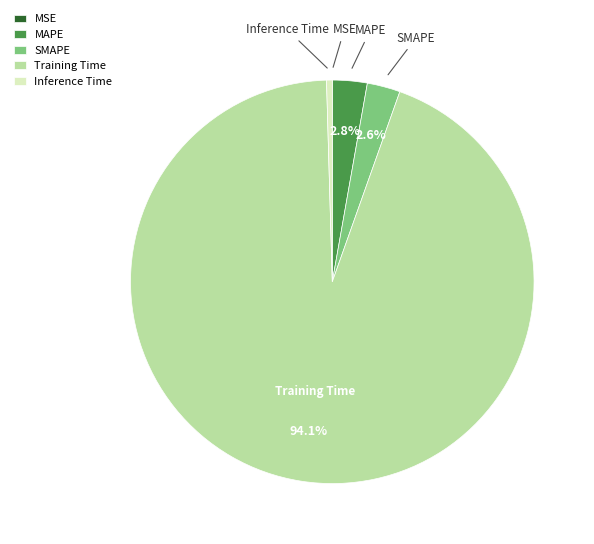

How much of the chart is everything except MAPE?

97.2%